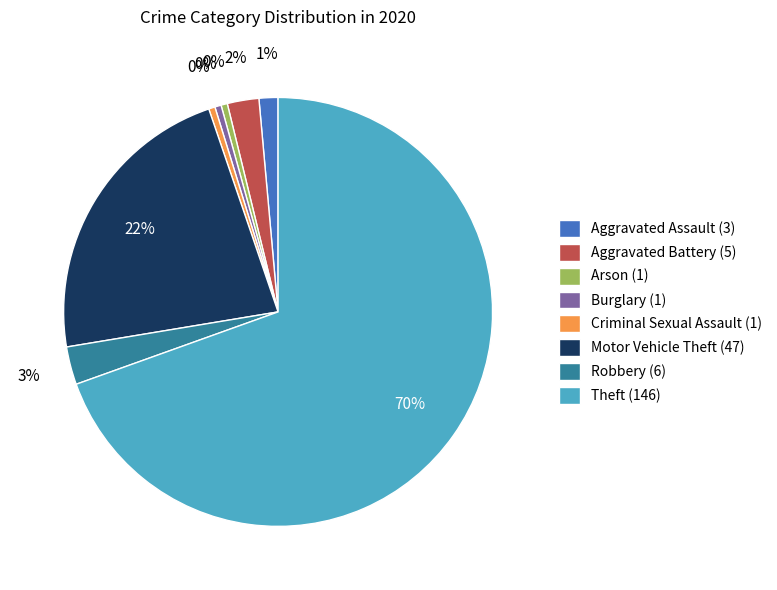

Count the number of slices in the pie.

8